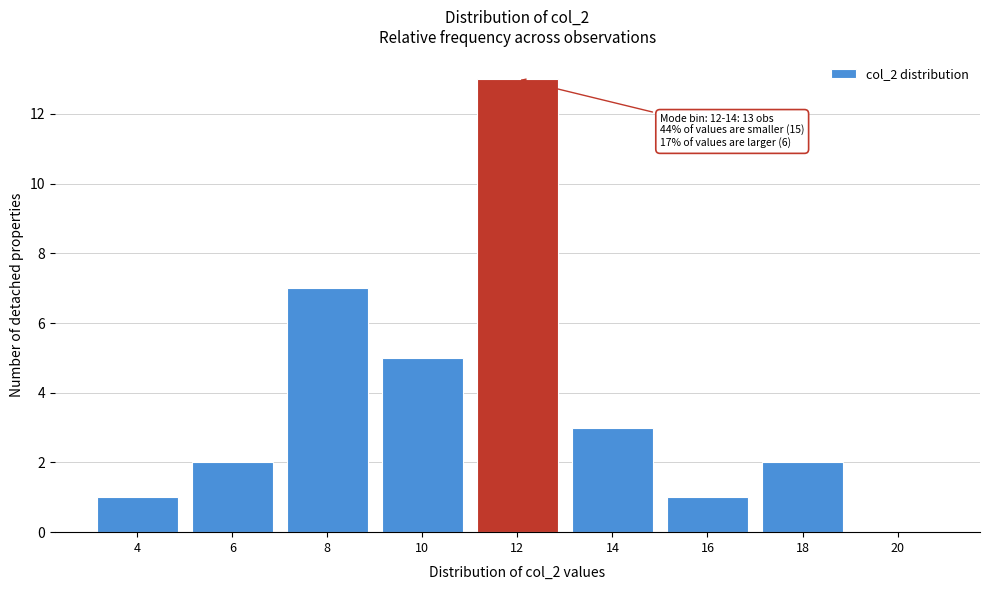

Reading left to right, extract all data points from this chart.

4=1	6=2	8=7	10=5	12=13	14=3	16=1	18=2	20=0